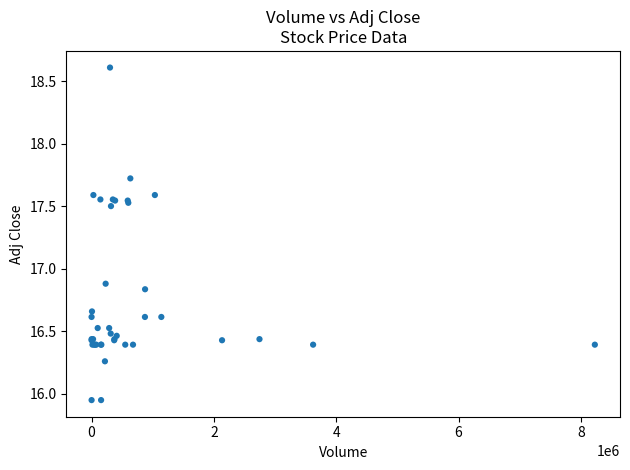

What Y value in the scatter plot is closest to 17?

16.9